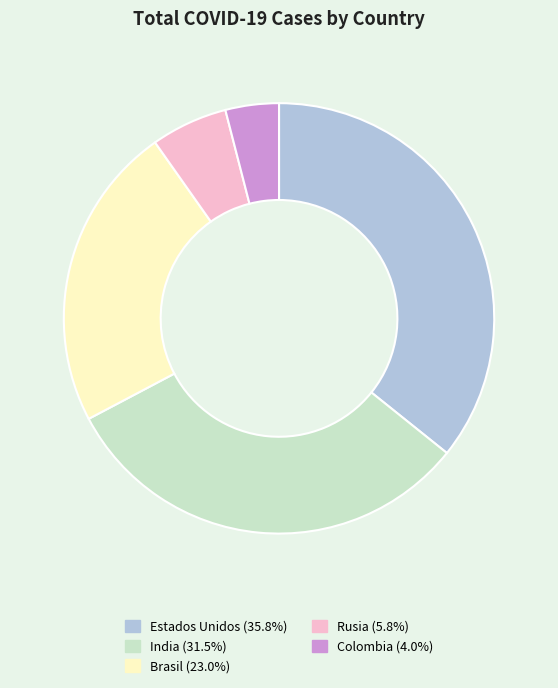

How many segments does this pie chart have?

5